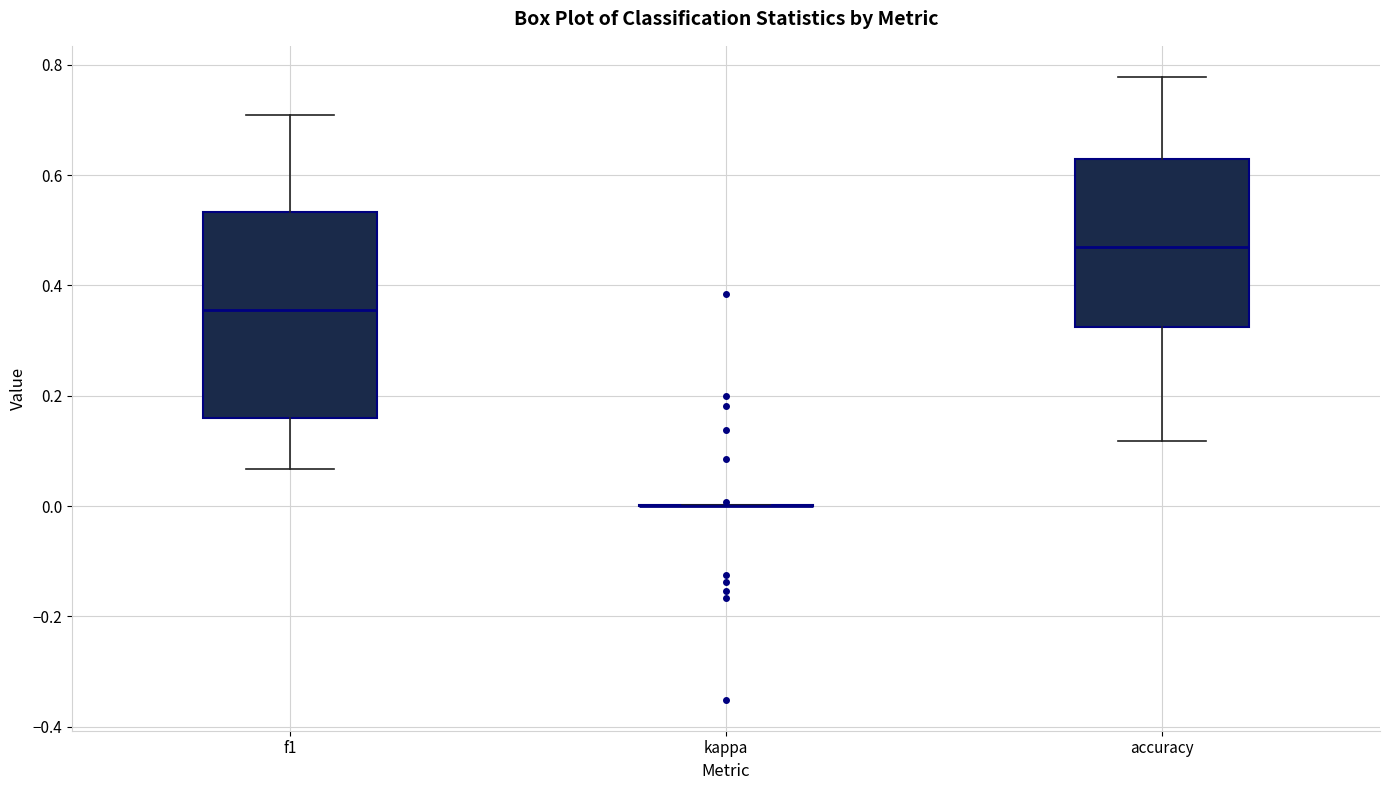

Which box is the tallest, from its lower edge to its upper edge?

f1